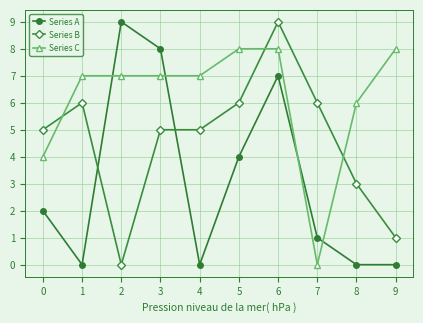

How many data points does each series have?

10